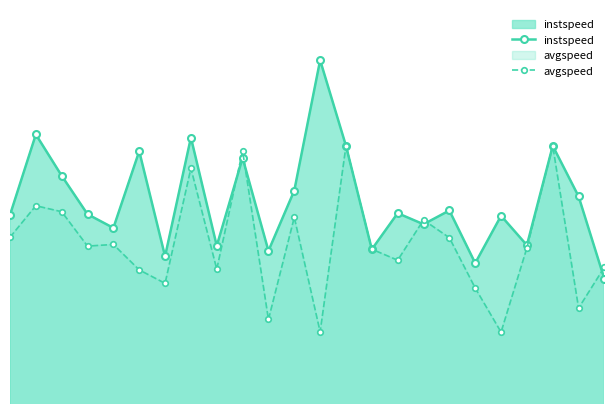

Reading left to right, list all the values displayed in this chart.

instspeed: 0=12.3	1=14.2	2=13.2	3=12.3	4=12.0	5=13.8	6=11.4	7=14.1	8=11.6	9=13.6	10=11.5	11=12.9	12=15.8	13=13.9	14=11.5	15=12.4	16=12.1	17=12.4	18=11.2	19=12.3	20=11.6	21=13.9	22=12.7	23=10.8
avgspeed: 0=11.8	1=12.5	2=12.4	3=11.6	4=11.6	5=11.1	6=10.8	7=13.4	8=11.1	9=13.8	10=9.9	11=12.3	12=9.6	13=13.9	14=11.5	15=11.3	16=12.2	17=11.8	18=10.6	19=9.6	20=11.6	21=13.9	22=10.2	23=11.1